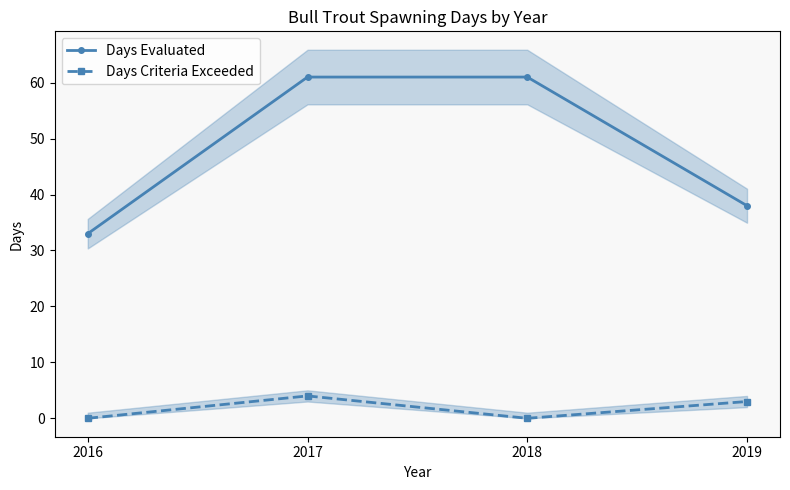

True or false: Days Evaluated and Days Criteria Exceeded intersect in this chart.

False